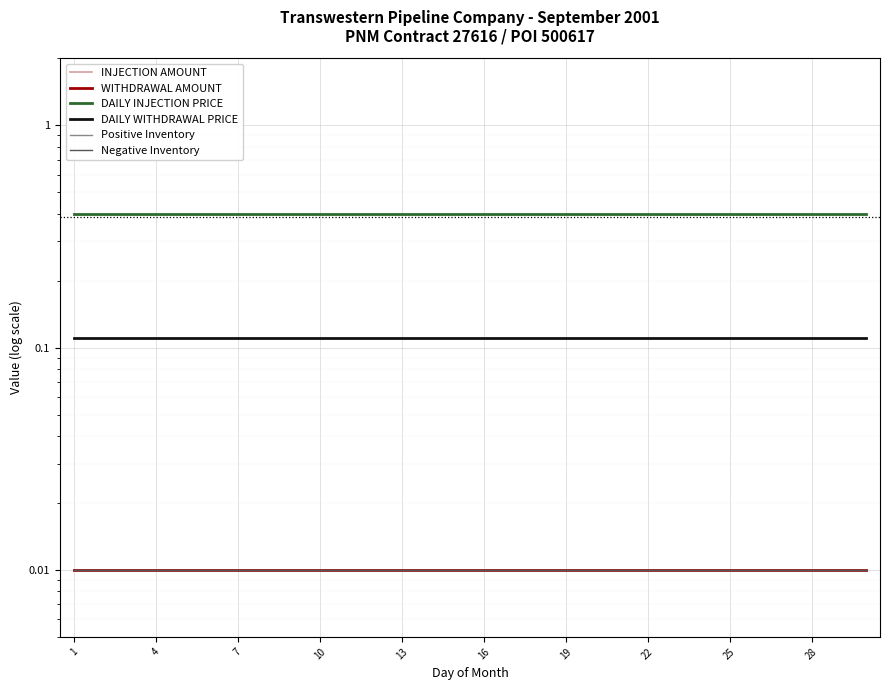

Which series has the largest total across all categories?

DAILY INJECTION PRICE